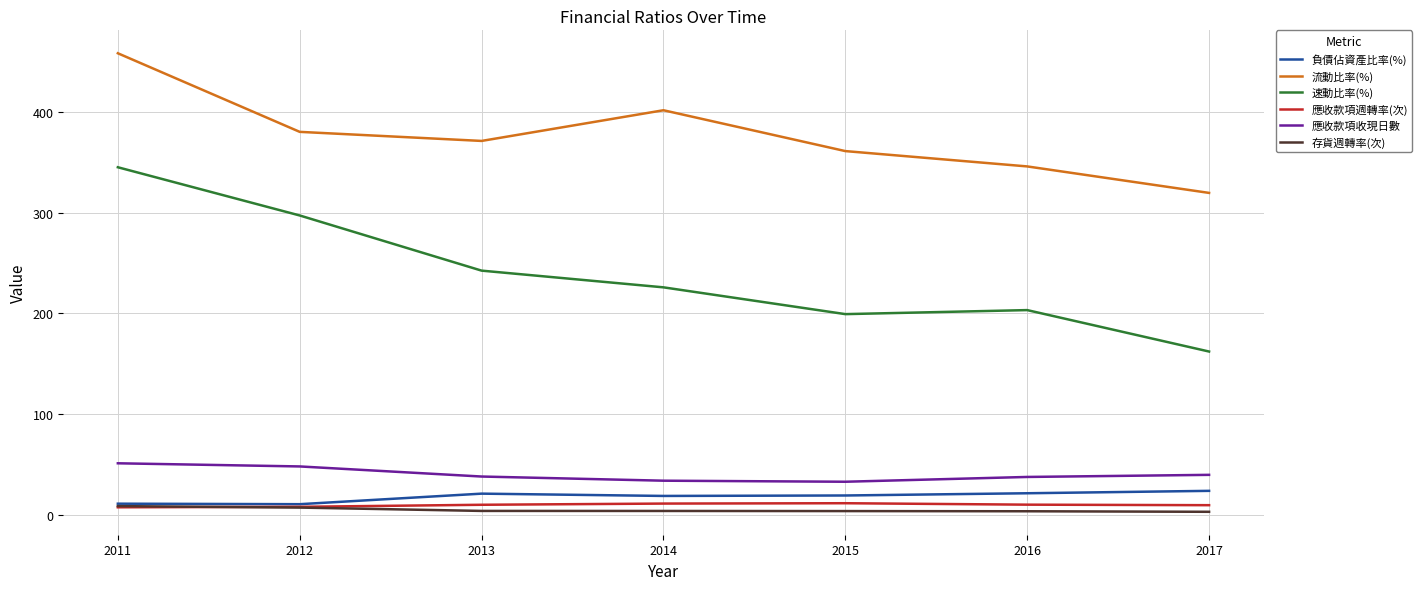

How many lines are shown in the chart?

6